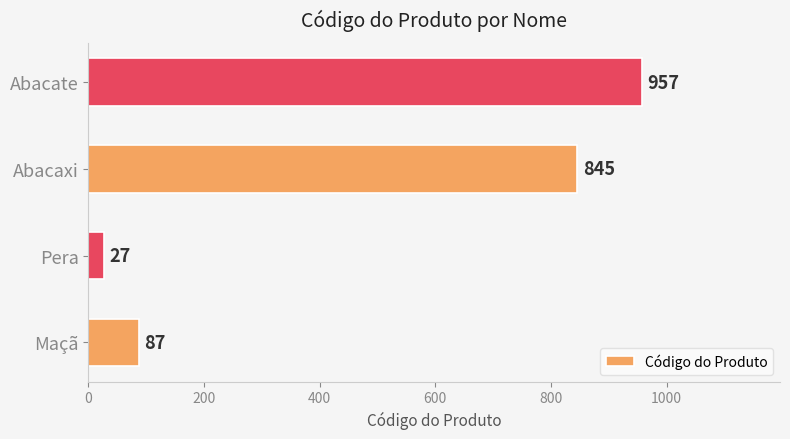

What is the change in value from Maçã to Abacaxi?

+758